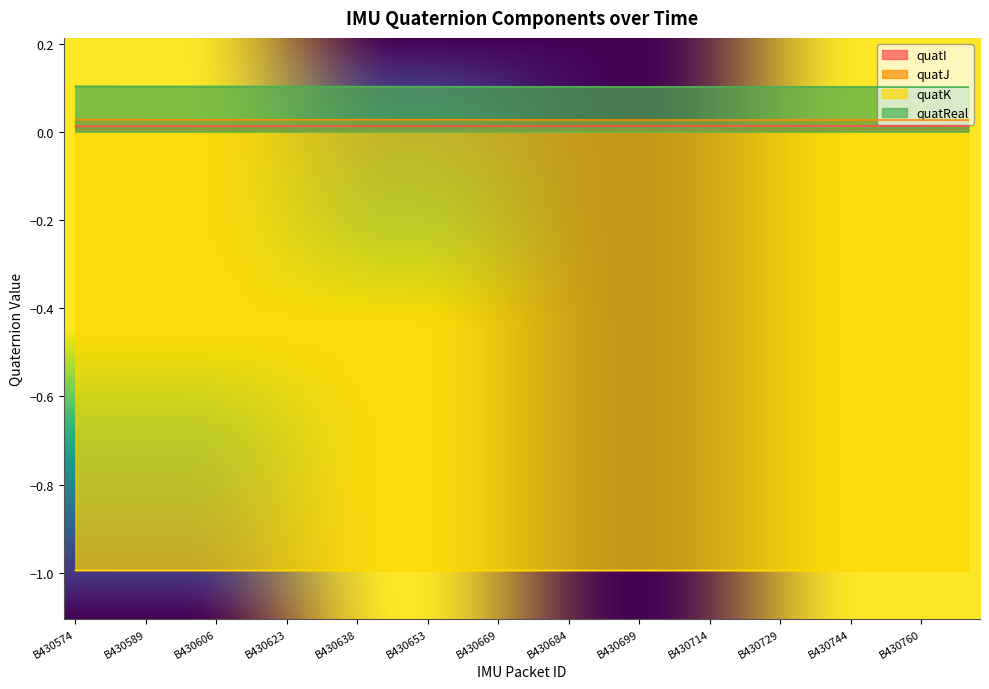

The value of quatK at B430612 is -0.5. True or false?

False